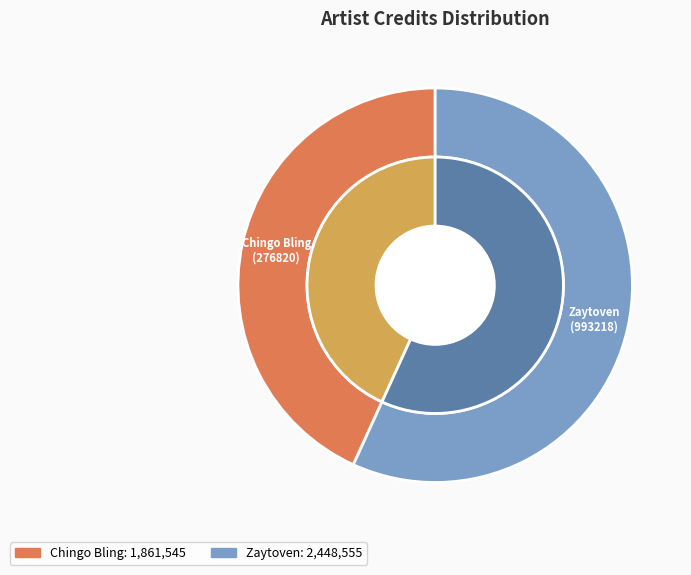

The 276820 slice represents 34% of the pie. True or false?

False